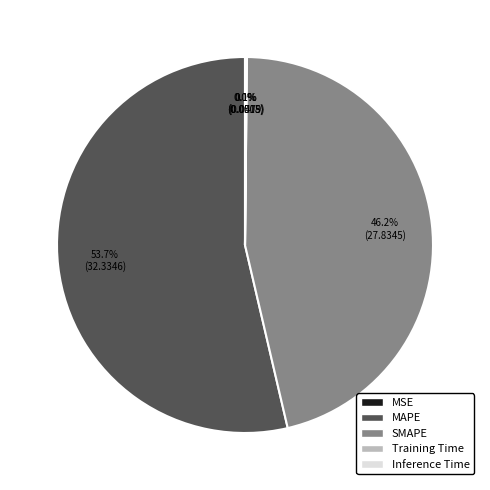

Which slice is the largest?

MAPE